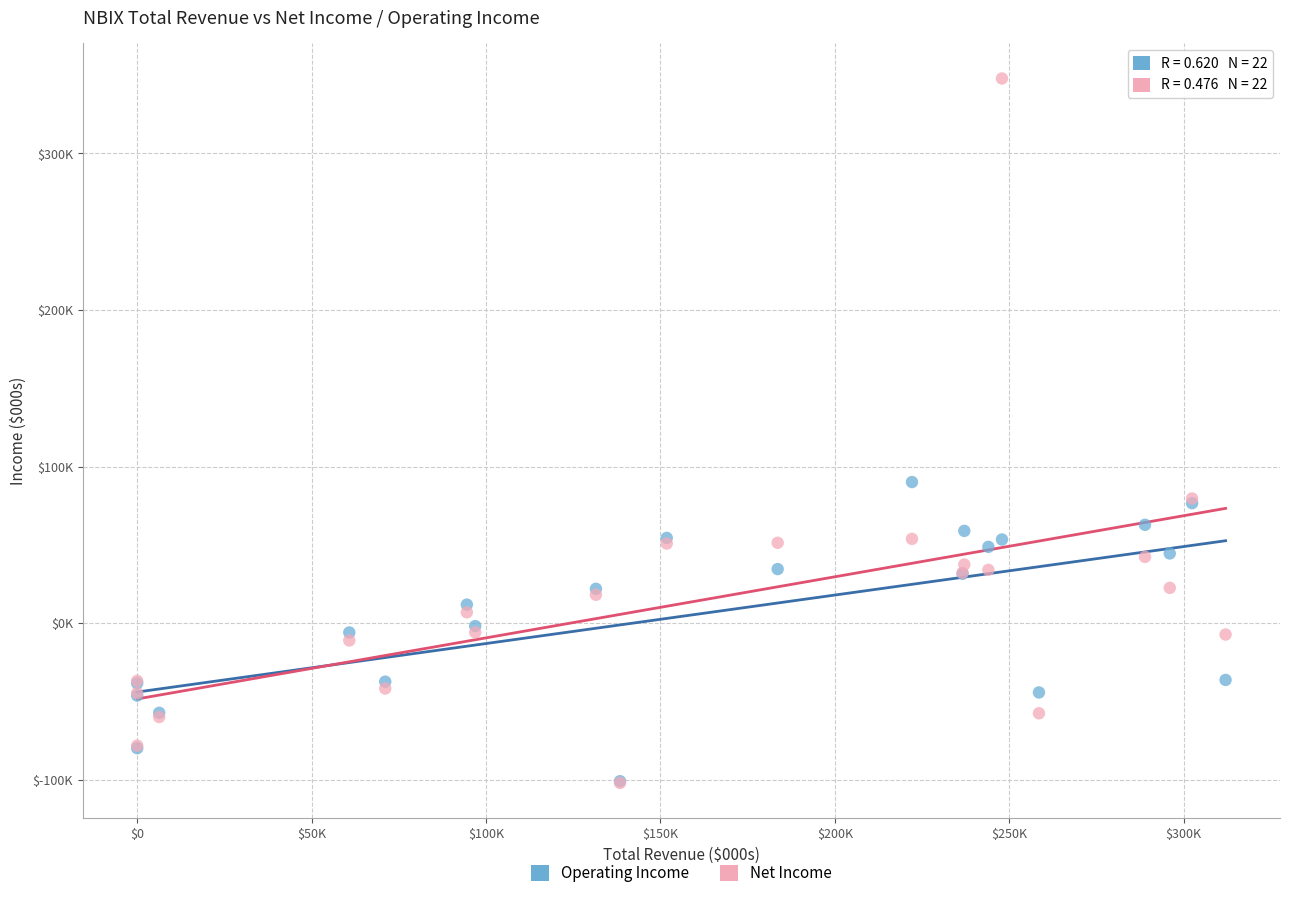

Which series contains the highest Y value?

Net Income